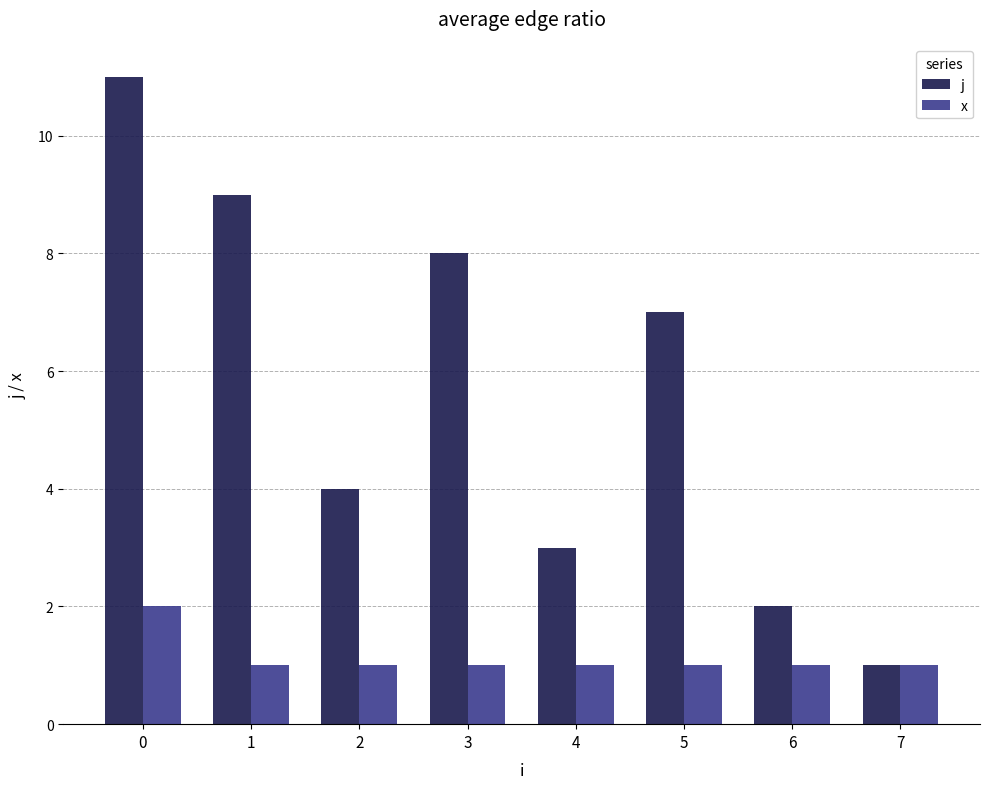

What is the sum of all j values?

45